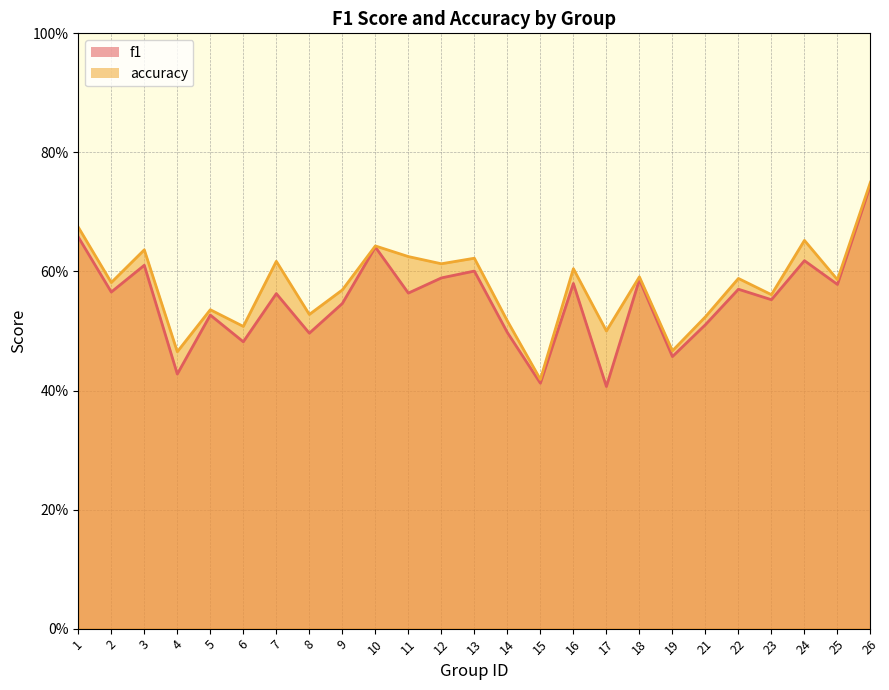

True or false: f1 and accuracy intersect in this chart.

False